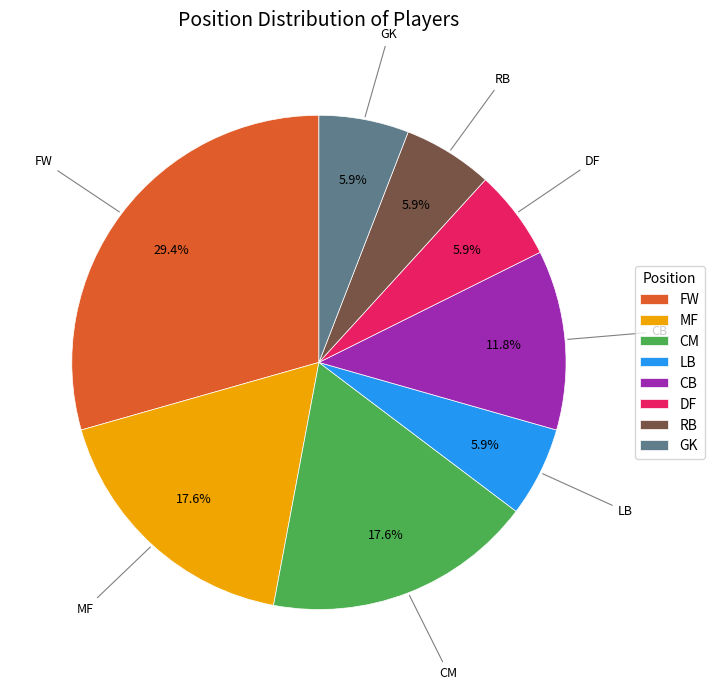

To the nearest percent, what percentage of the pie is DF?

6%